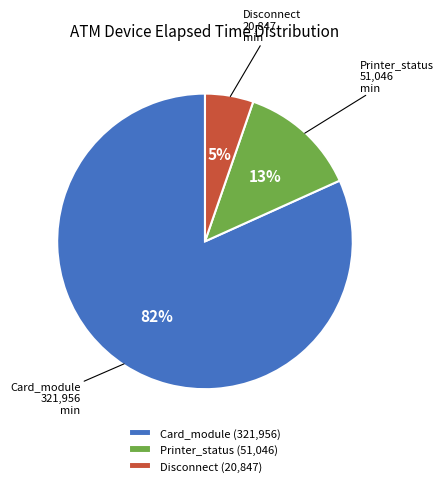

To the nearest percent, what is the average slice percentage?

33%